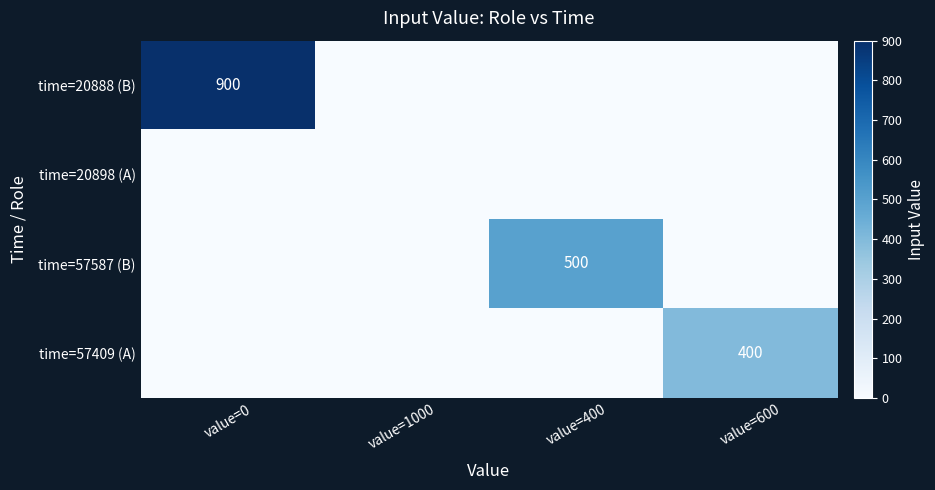

True or false: time=20888 (B) has a value of 1505 at value=0.

False